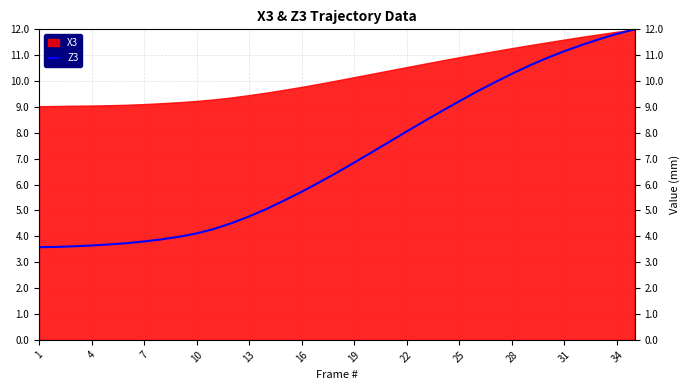

The Z3 series shows 1.2 at 13. True or false?

False